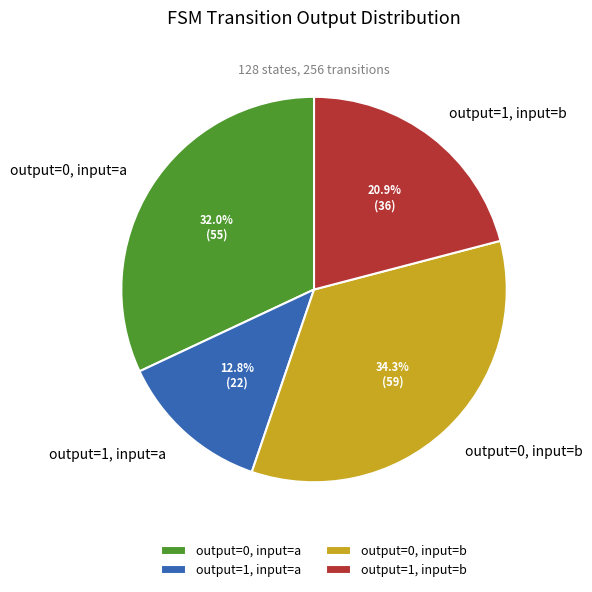

Do output=0, input=b and output=1, input=a together represent more than half of the pie?

No